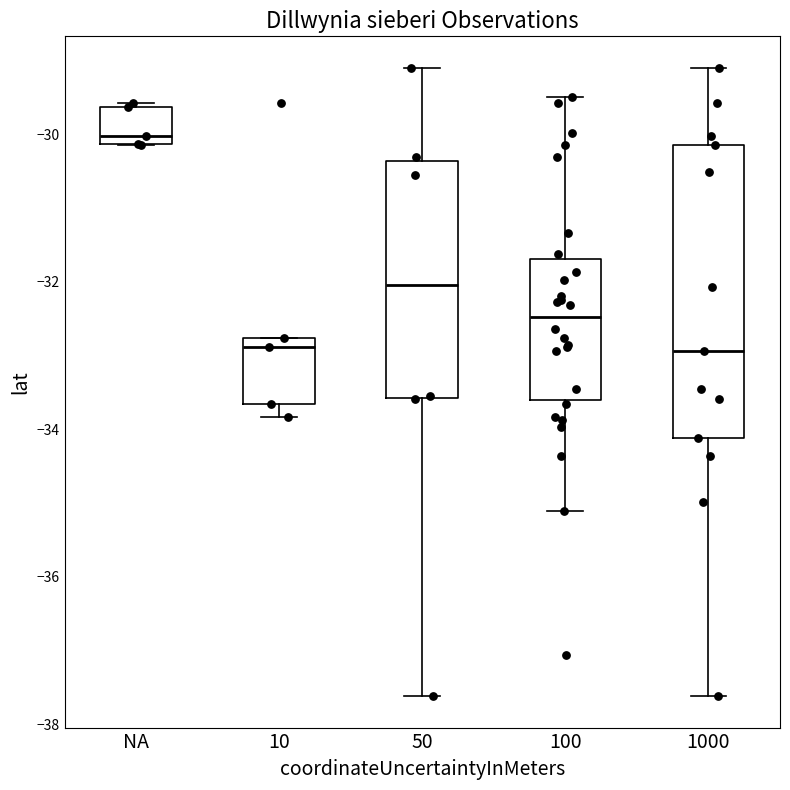

Reading left to right, read every box against the y-axis: the position of its median line, the range the box covers, and the ends of its whiskers. The values are not printed on the chart, so give them approximately, as read against the axis.

NA: median -30.0, box -30.2 to -29.6, whiskers -30.2 to -29.6
10: median -32.8 (just below the box's upper edge), box -33.6 to -32.8, whiskers -33.8 to -32.8
50: median -32.0, box -33.6 to -30.4, whiskers -37.6 to -29.0
100: median -32.4, box -33.6 to -31.6, whiskers -35.2 to -29.4
1000: median -33.0, box -34.2 to -30.2, whiskers -37.6 to -29.0